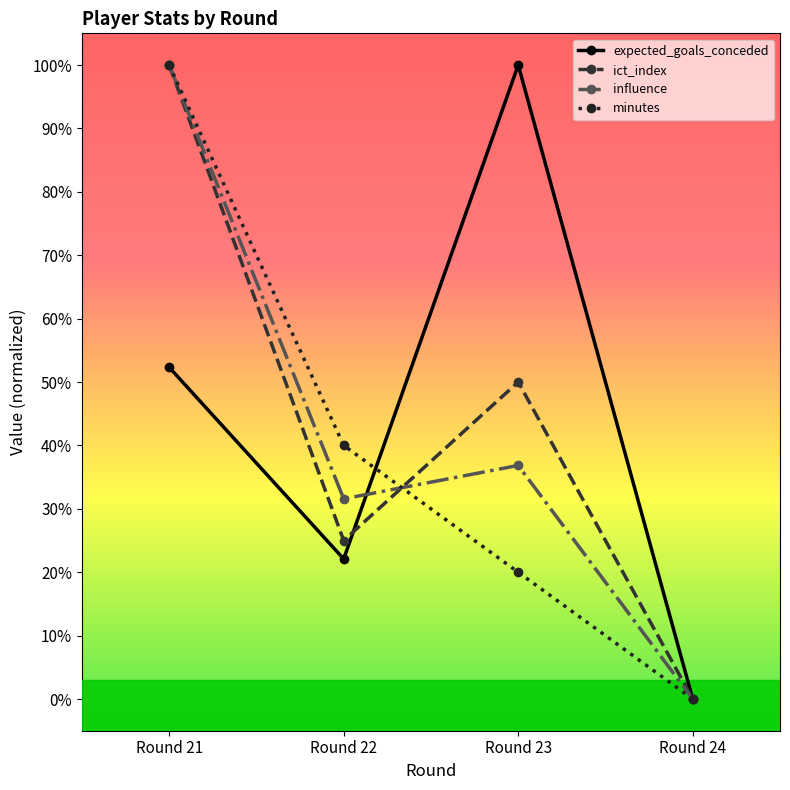

How many times do expected_goals_conceded and influence cross each other?

1